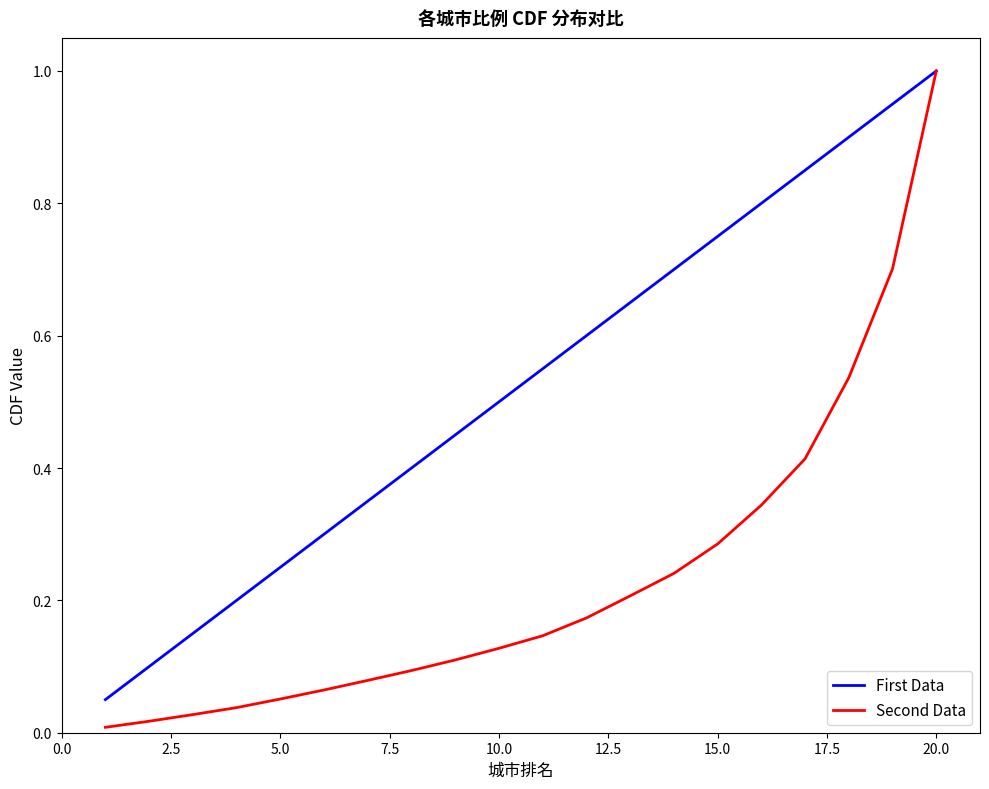

What is the maximum value shown in the chart?

1.0